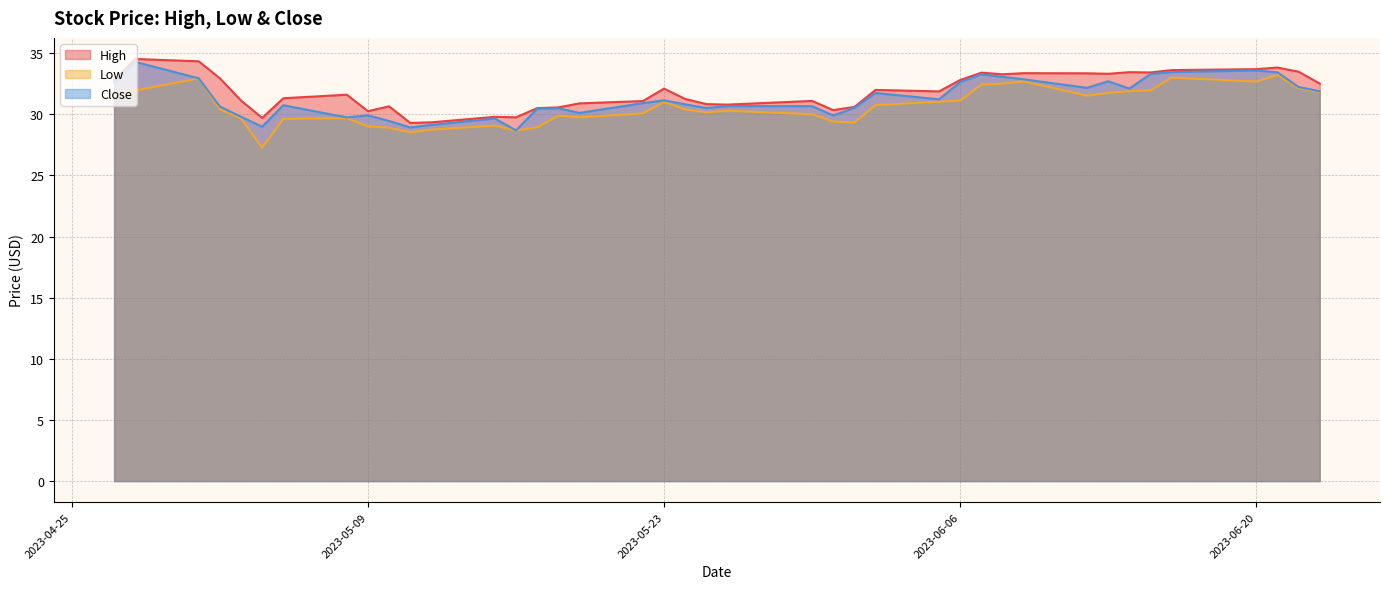

True or false: High and Close cross at least once.

False